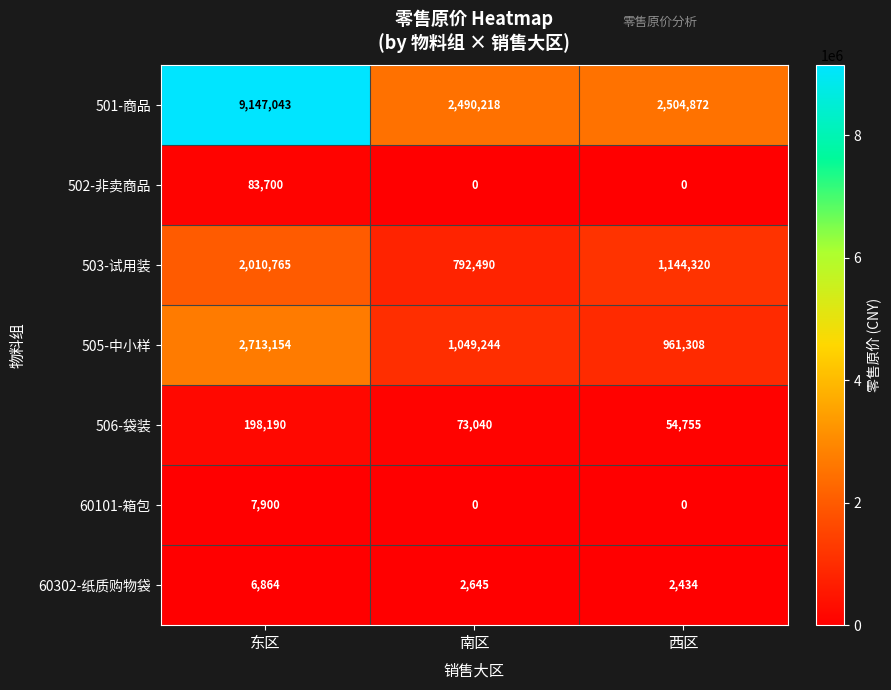

What is the average value of the 505-中小样 series?

1574569